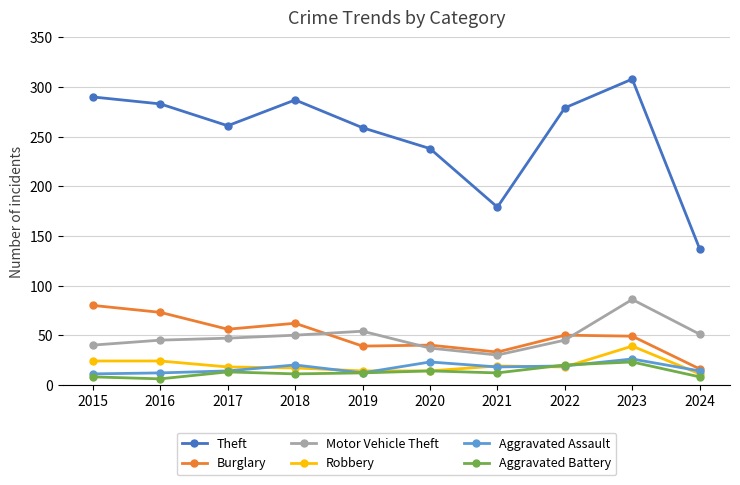

What is the total value across all series at 2021?

291